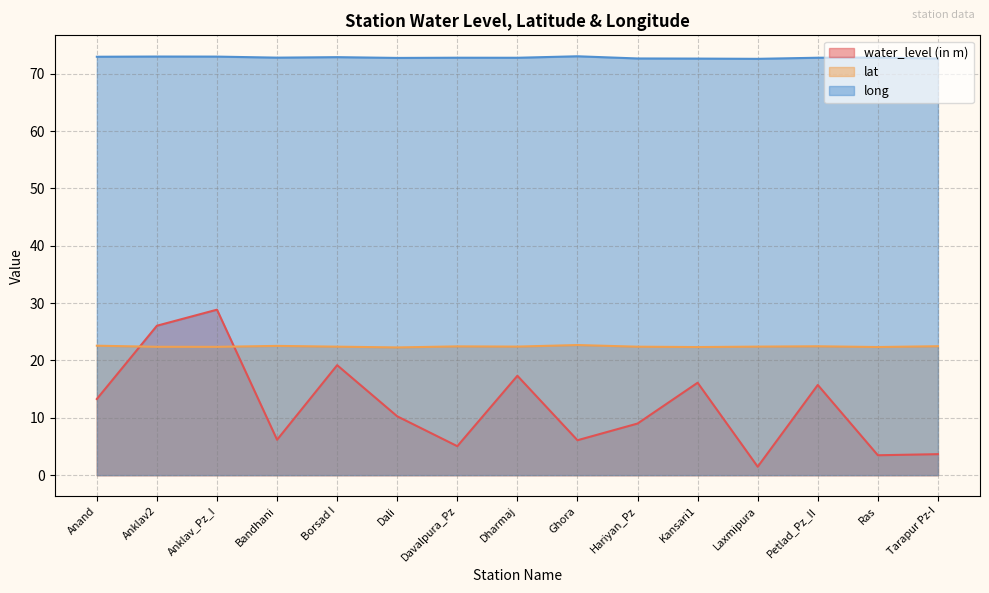

Reading right to left, list all the values displayed in this chart.

water_level (in m): Tarapur Pz-I=3.7	Ras=3.5	Petlad_Pz_II=15.7	Laxmipura=1.5	Kansari1=16.1	Hariyan_Pz=9.0	Ghora=6.1	Dharmaj=17.3	Davalpura_Pz=5.0	Dali=10.3	Borsad I=19.2	Bandhani=6.2	Anklav_Pz_I=28.9	Anklav2=26.1	Anand=13.3
lat: Tarapur Pz-I=22.5	Ras=22.3	Petlad_Pz_II=22.5	Laxmipura=22.4	Kansari1=22.3	Hariyan_Pz=22.4	Ghora=22.7	Dharmaj=22.4	Davalpura_Pz=22.5	Dali=22.3	Borsad I=22.4	Bandhani=22.5	Anklav_Pz_I=22.4	Anklav2=22.4	Anand=22.6
long: Tarapur Pz-I=72.7	Ras=72.8	Petlad_Pz_II=72.8	Laxmipura=72.6	Kansari1=72.7	Hariyan_Pz=72.7	Ghora=73.1	Dharmaj=72.8	Davalpura_Pz=72.8	Dali=72.8	Borsad I=72.9	Bandhani=72.8	Anklav_Pz_I=73.0	Anklav2=73.0	Anand=73.0